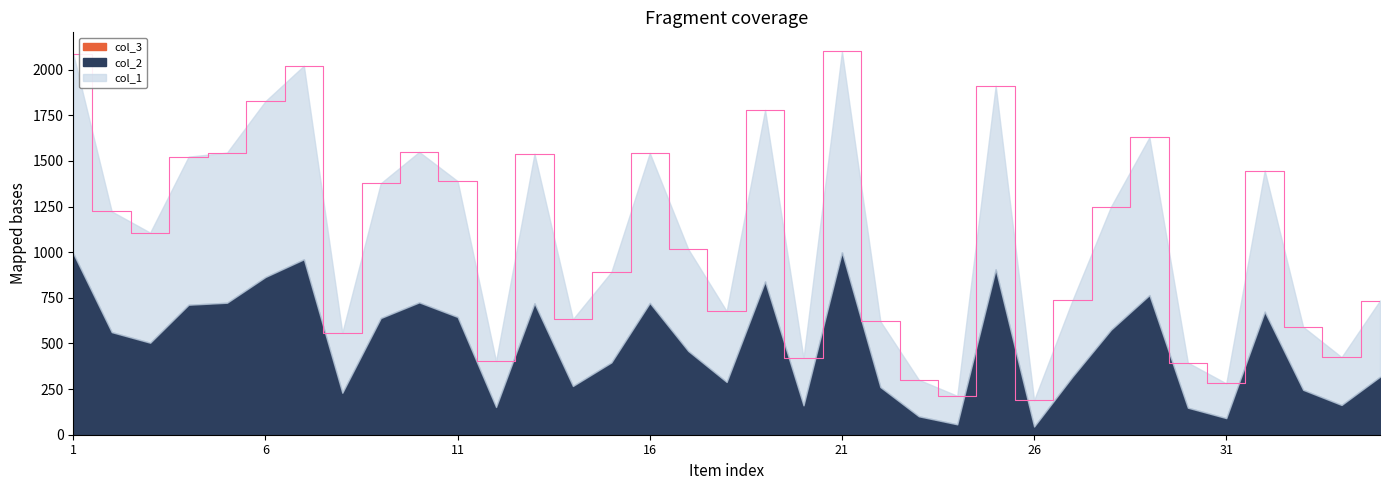

Is the value of col_2 at 2 greater than the value of col_1 at 29?

No